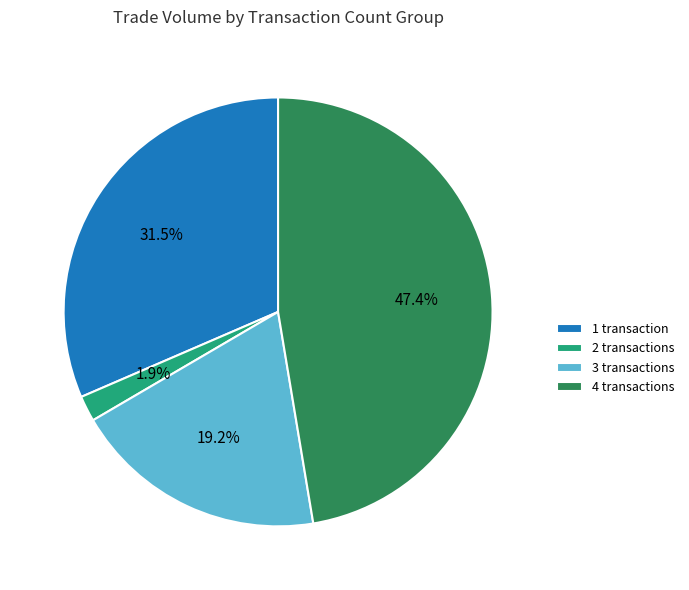

What is the ratio of the value at 3 transactions to the value at 1 transaction?

0.6